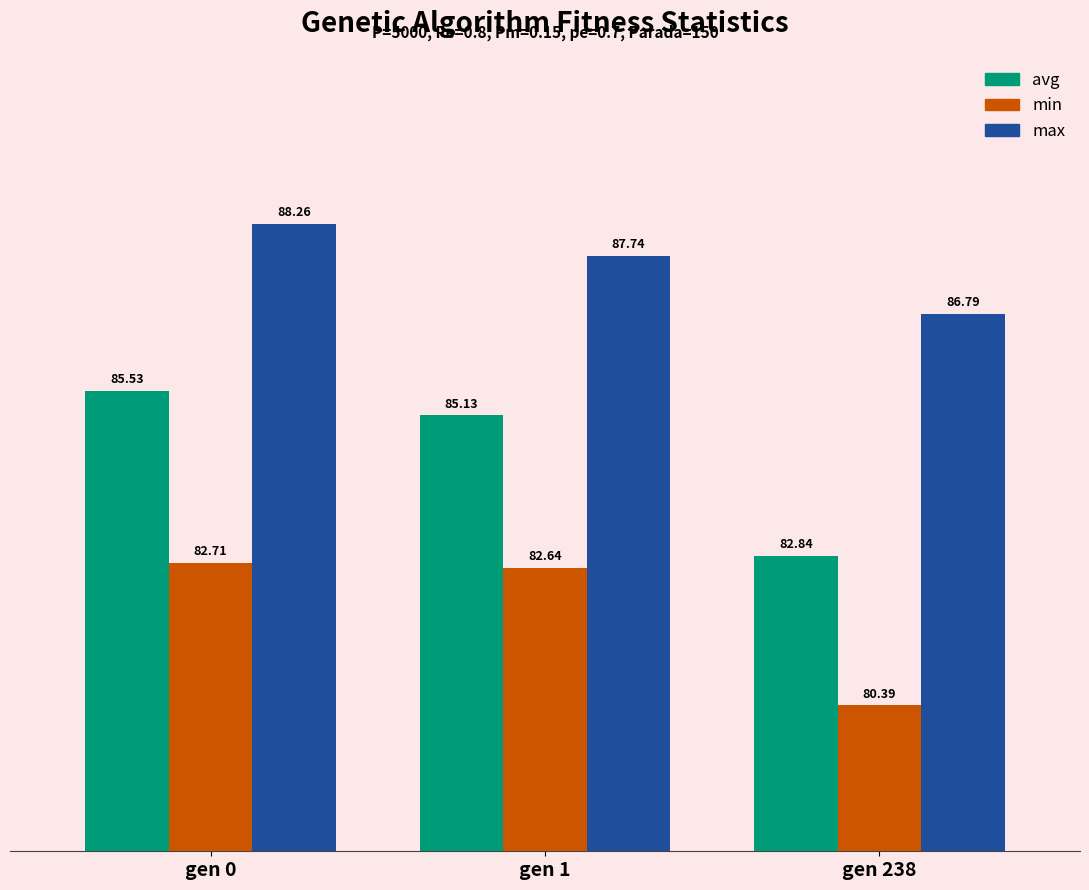

Rank the series at gen 0 from lowest to highest value.

min, avg, max